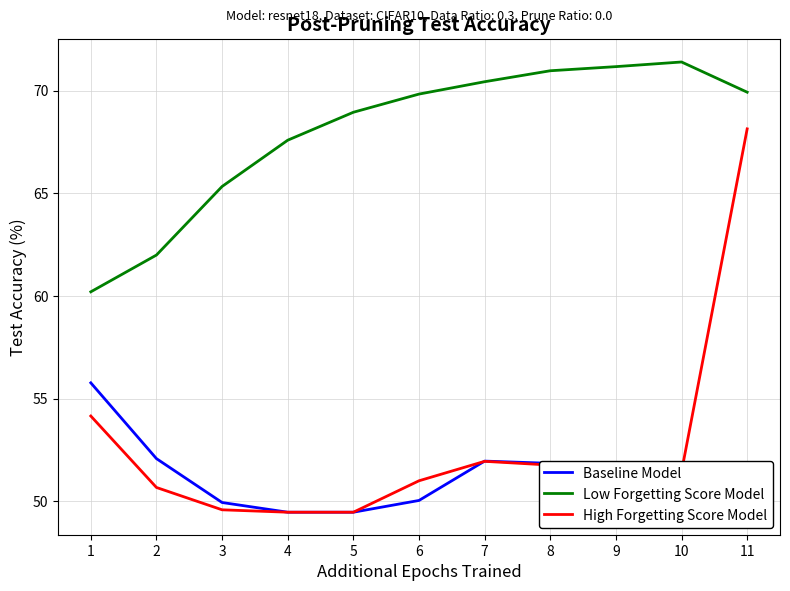

Which series changed the most between 4 and 7?

Low Forgetting Score Model